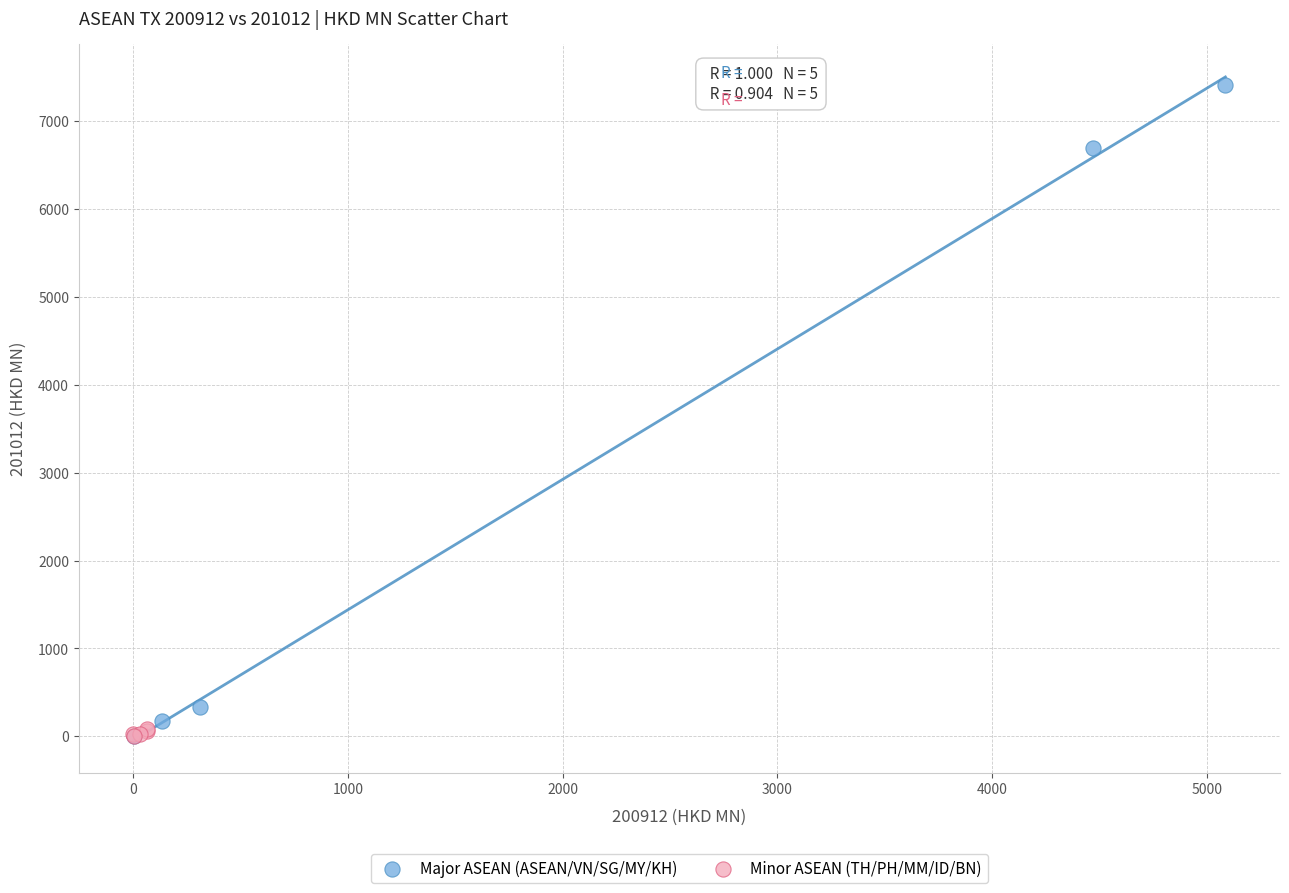

Which series has the widest spread of Y values?

Major ASEAN (ASEAN/VN/SG/MY/KH)